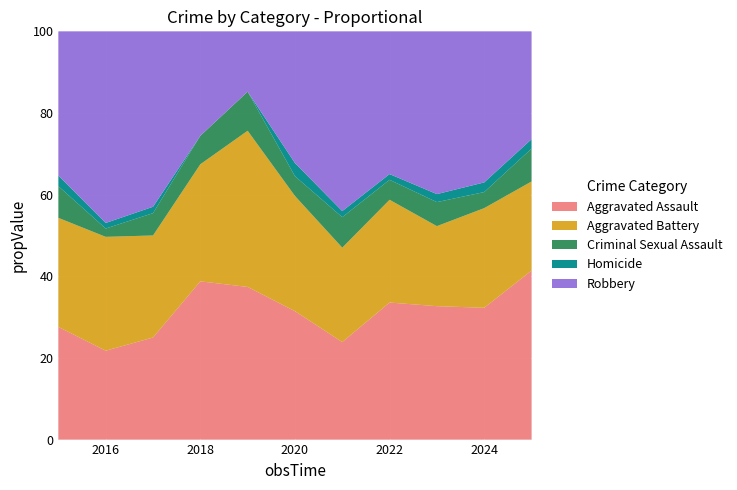

Which category has the lowest value in the Aggravated Assault series?

2016